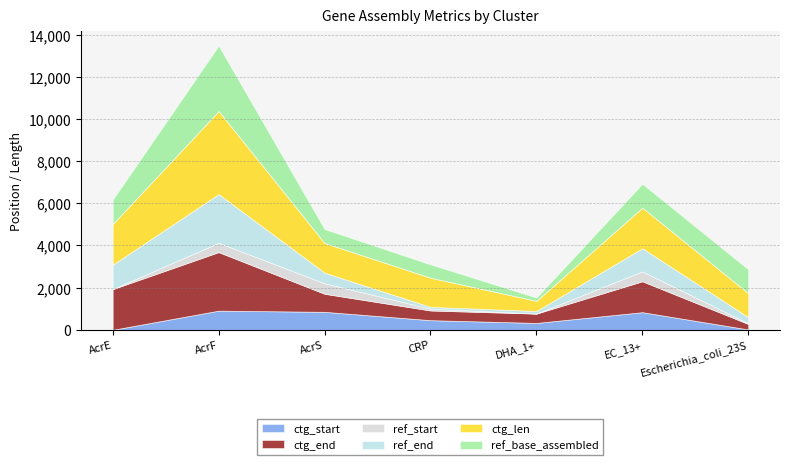

What is the label of the 4th point from the right?

CRP